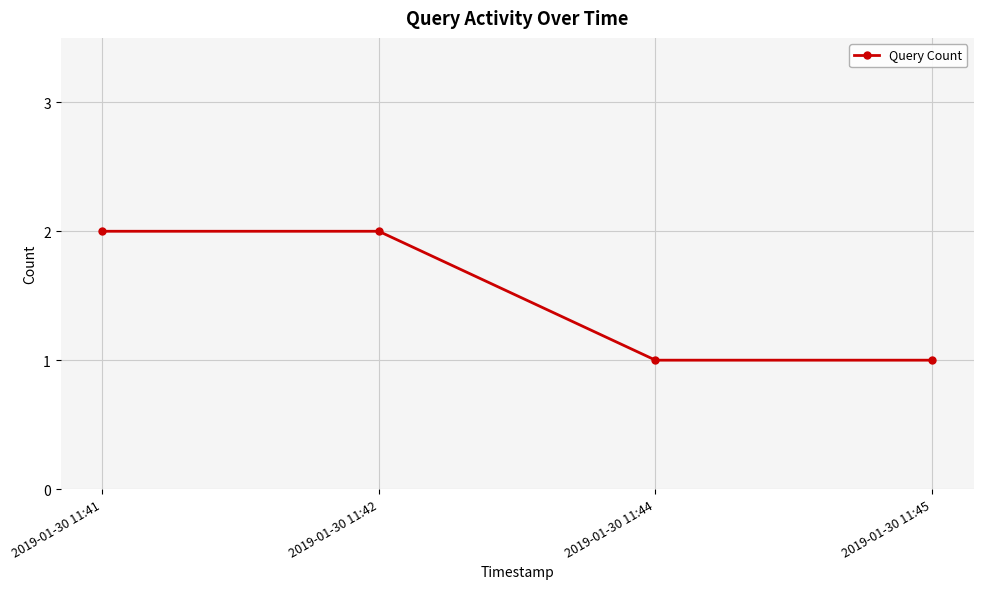

Reading right to left, transcribe all the data shown in this chart.

1	1	2	2